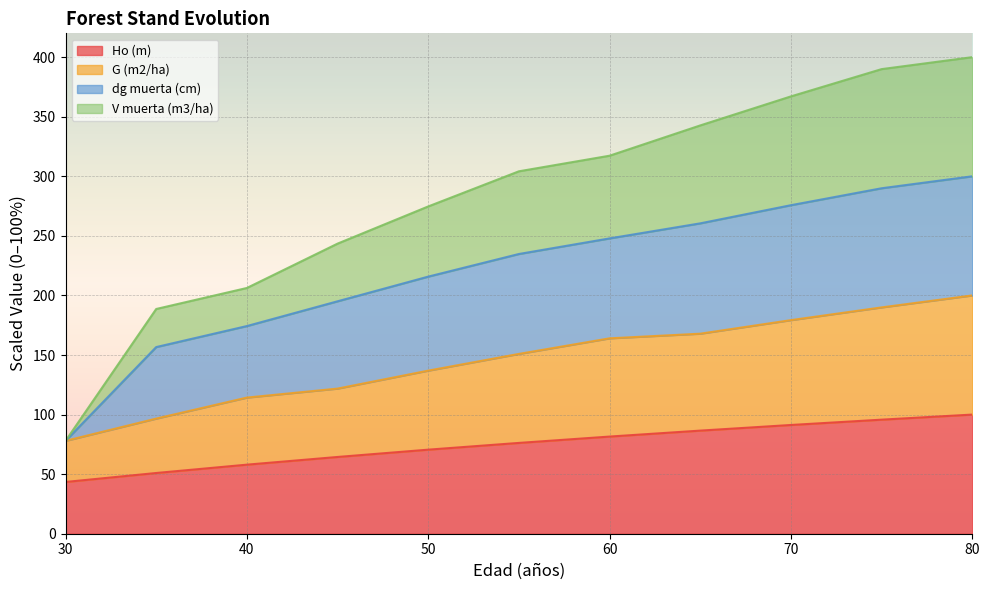

What is the spread (max minus min) of values at 35?

137.7